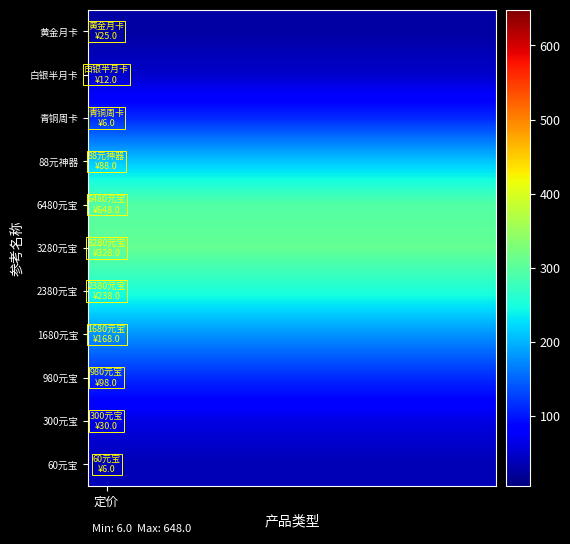

Reading left to right, what are all the values shown in this chart?

60元宝: 36.6	36.6	36.6	36.6	36.6	36.6	36.6	36.6	36.6	36.6	36.6
300元宝: 62.9	62.9	62.9	62.9	62.9	62.9	62.9	62.9	62.9	62.9	62.9
980元宝: 112.3	112.3	112.3	112.3	112.3	112.3	112.3	112.3	112.3	112.3	112.3
1680元宝: 179.7	179.7	179.7	179.7	179.7	179.7	179.7	179.7	179.7	179.7	179.7
2380元宝: 254.9	254.9	254.9	254.9	254.9	254.9	254.9	254.9	254.9	254.9	254.9
3280元宝: 308.0	308.0	308.0	308.0	308.0	308.0	308.0	308.0	308.0	308.0	308.0
6480元宝: 295.1	295.1	295.1	295.1	295.1	295.1	295.1	295.1	295.1	295.1	295.1
88元神器: 210.9	210.9	210.9	210.9	210.9	210.9	210.9	210.9	210.9	210.9	210.9
青铜周卡: 111.3	111.3	111.3	111.3	111.3	111.3	111.3	111.3	111.3	111.3	111.3
白银半月卡: 48.9	48.9	48.9	48.9	48.9	48.9	48.9	48.9	48.9	48.9	48.9
黄金月卡: 26.5	26.5	26.5	26.5	26.5	26.5	26.5	26.5	26.5	26.5	26.5